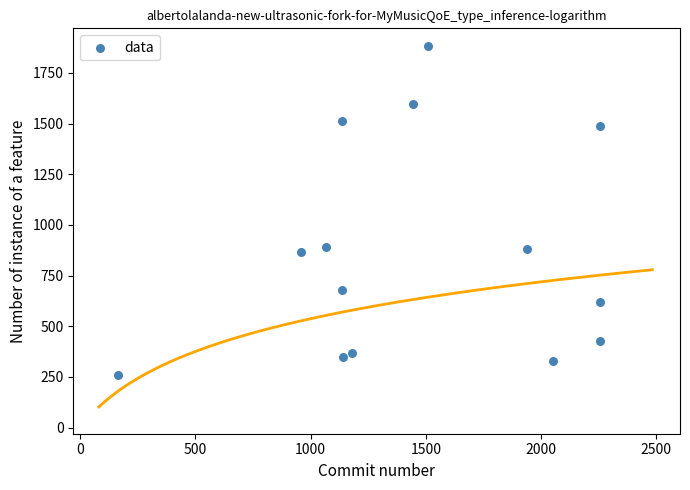

What is the range of X values (max minus min)?

2095